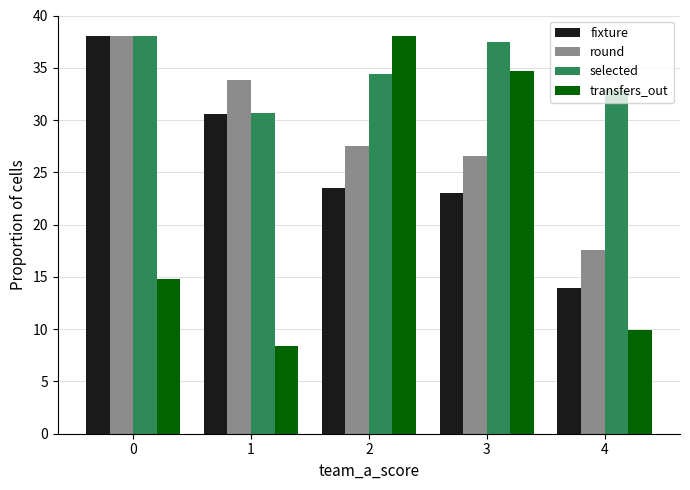

How many groups of bars are there?

5